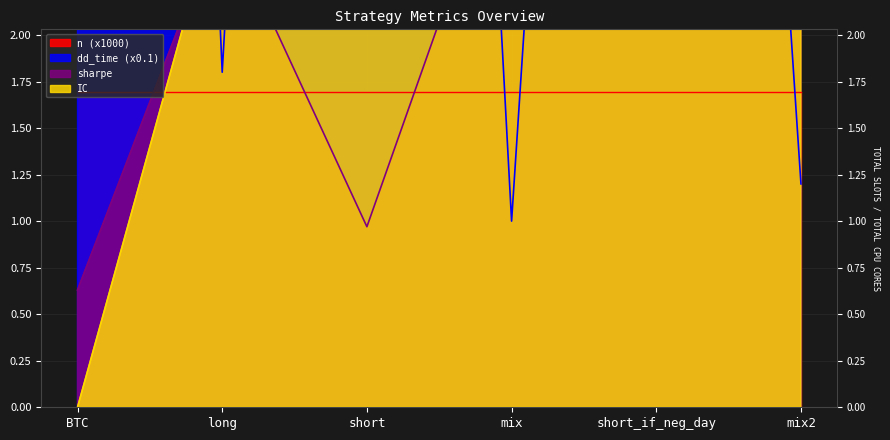

Which series has the widest spread of values?

dd_time